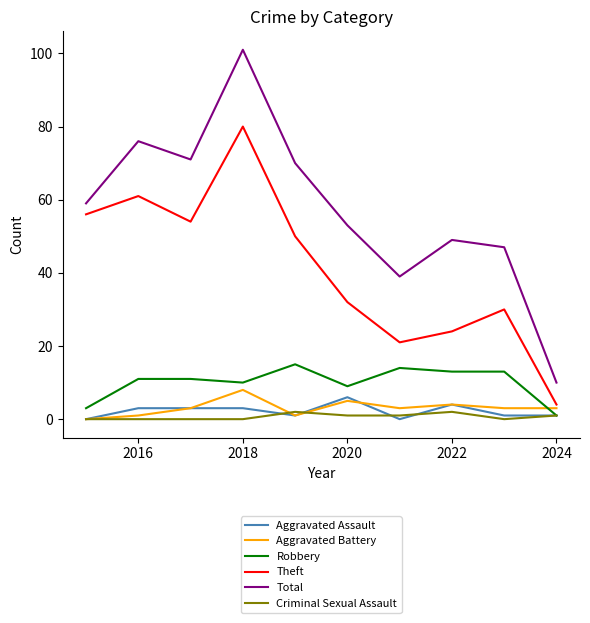

Reading left to right, extract all data points from this chart.

Aggravated Assault: 0	3	3	3	1	6	0	4	1	1
Aggravated Battery: 0	1	3	8	1	5	3	4	3	3
Robbery: 3	11	11	10	15	9	14	13	13	1
Theft: 56	61	54	80	50	32	21	24	30	4
Total: 59	76	71	101	70	53	39	49	47	10
Criminal Sexual Assault: 0	0	0	0	2	1	1	2	0	1